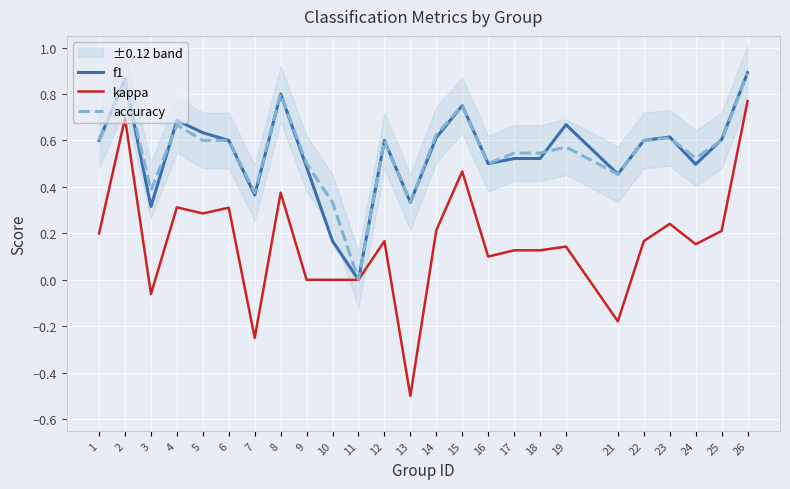

What is the sum of the kappa values at 8 and 2?

1.1